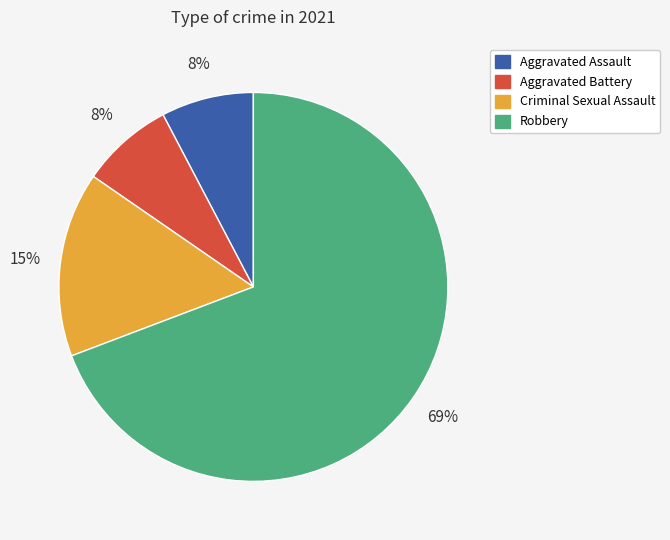

Is Robbery the majority of the pie?

Yes